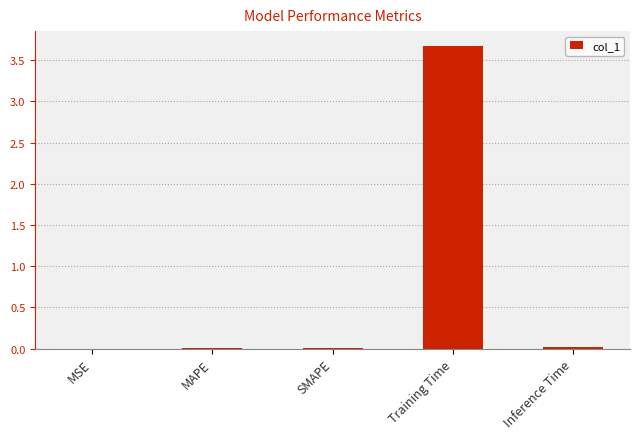

The value at MAPE is 0.0. True or false?

True